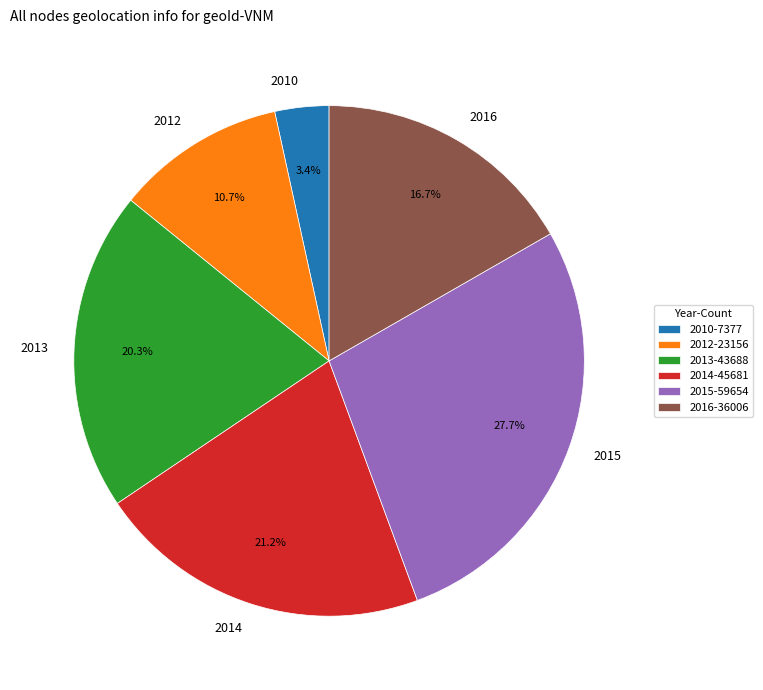

Does 2013 represent more than half of the total?

No